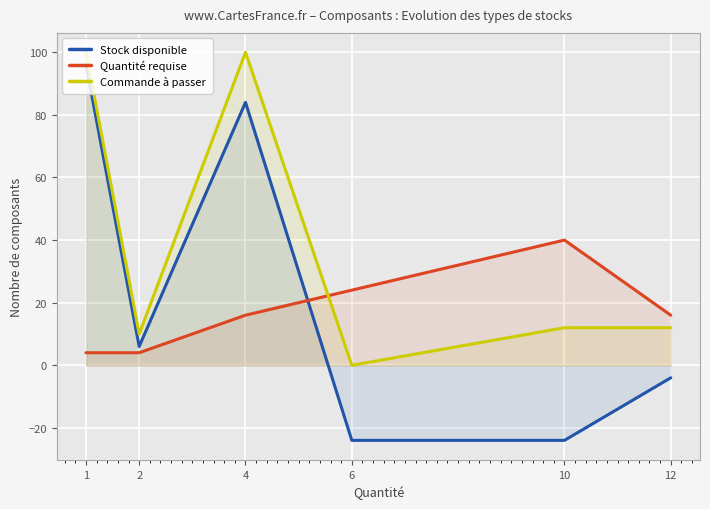

What is the difference between the second highest and second lowest values in the Commande à passer series?

90